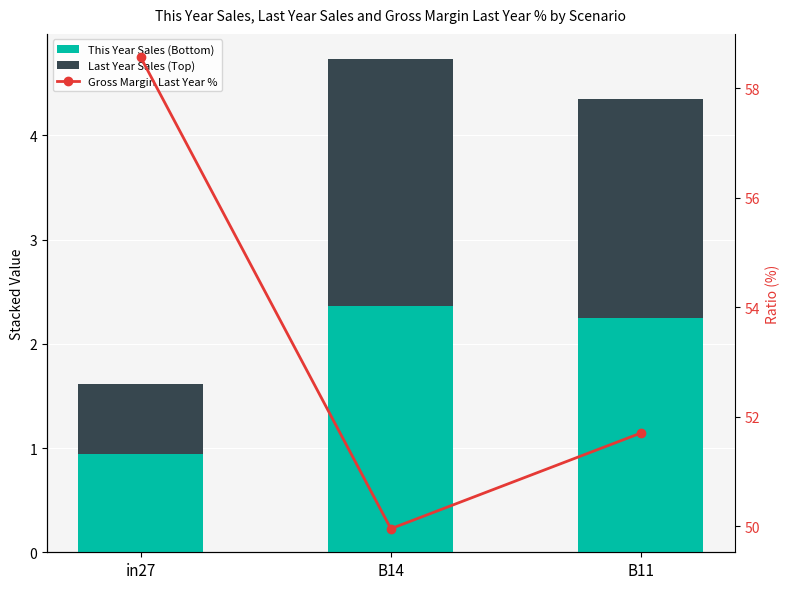

Which series has the widest spread of values?

Gross Margin Last Year %